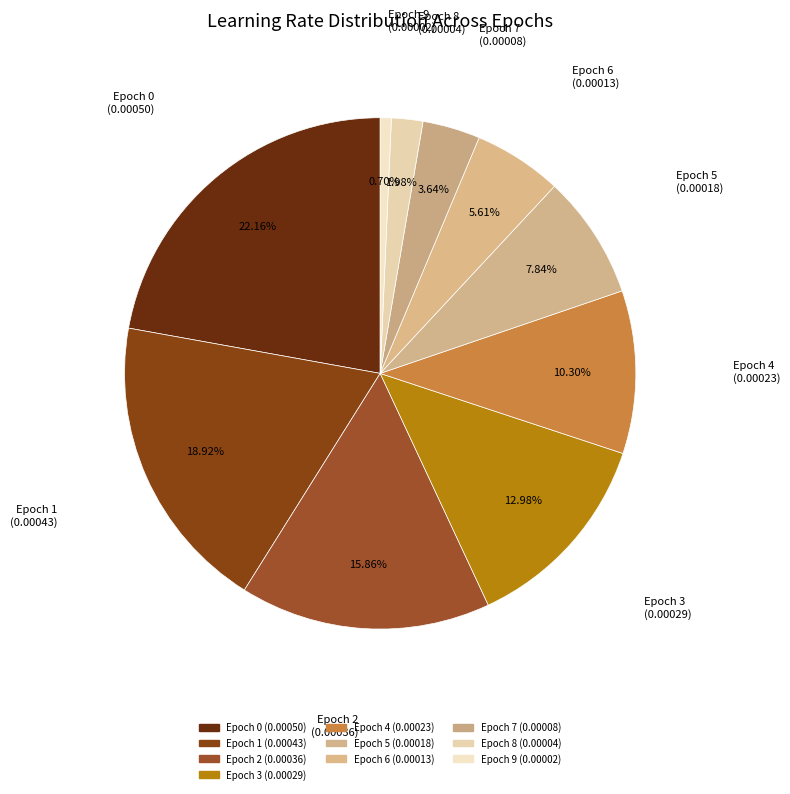

To the nearest percent, what percentage of the pie is Epoch 8?

2%